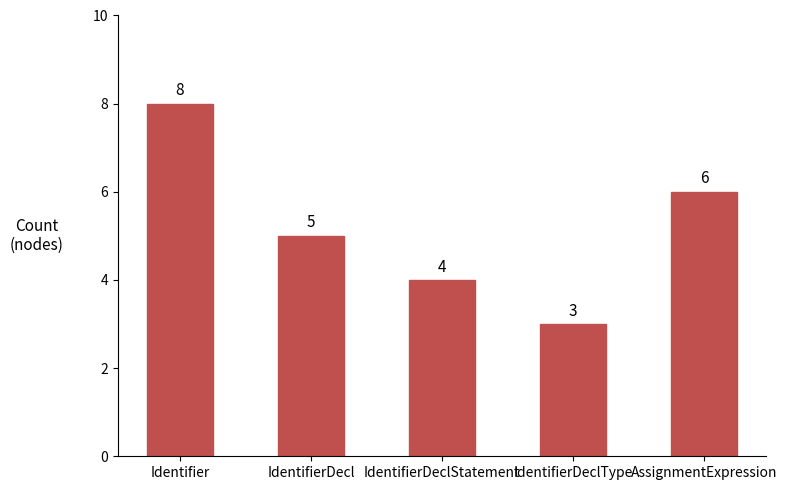

How many series are shown in this chart?

1